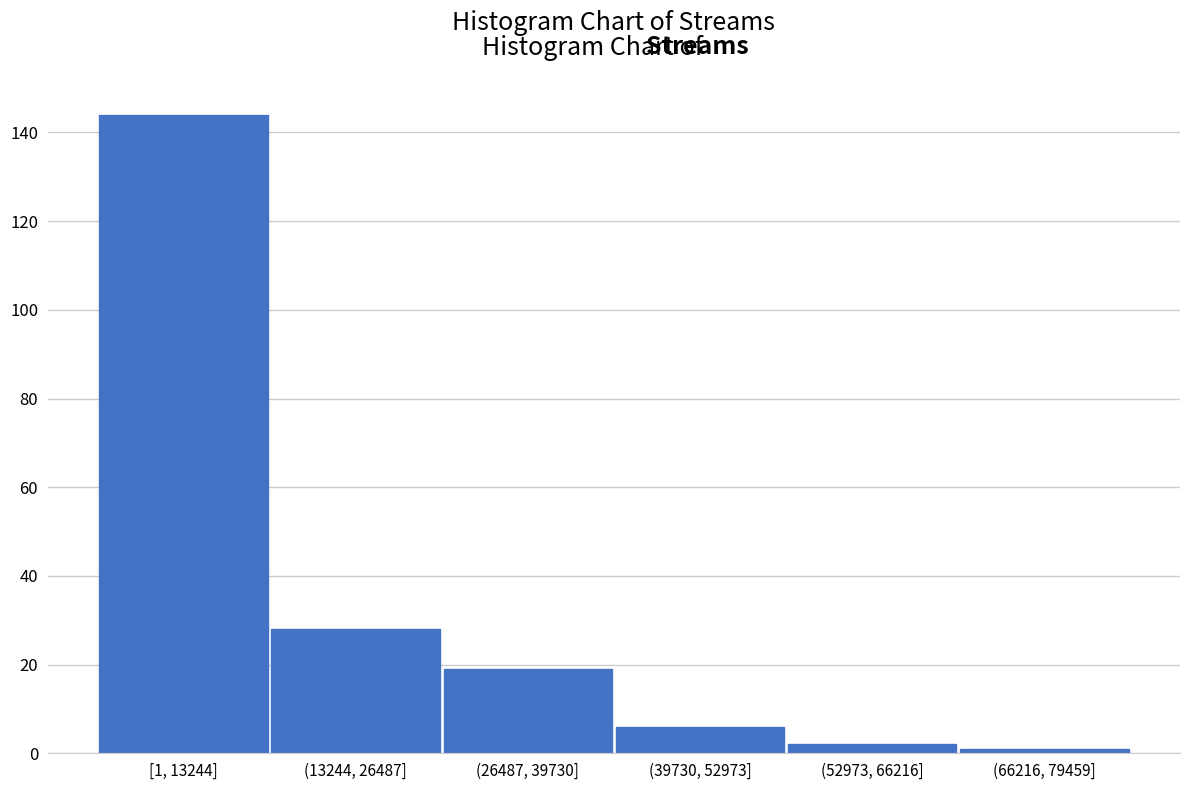

Reading left to right, transcribe all the data shown in this chart.

[1, 13244]=144	(13244, 26487]=28	(26487, 39730]=19	(39730, 52973]=6	(52973, 66216]=2	(66216, 79459]=1